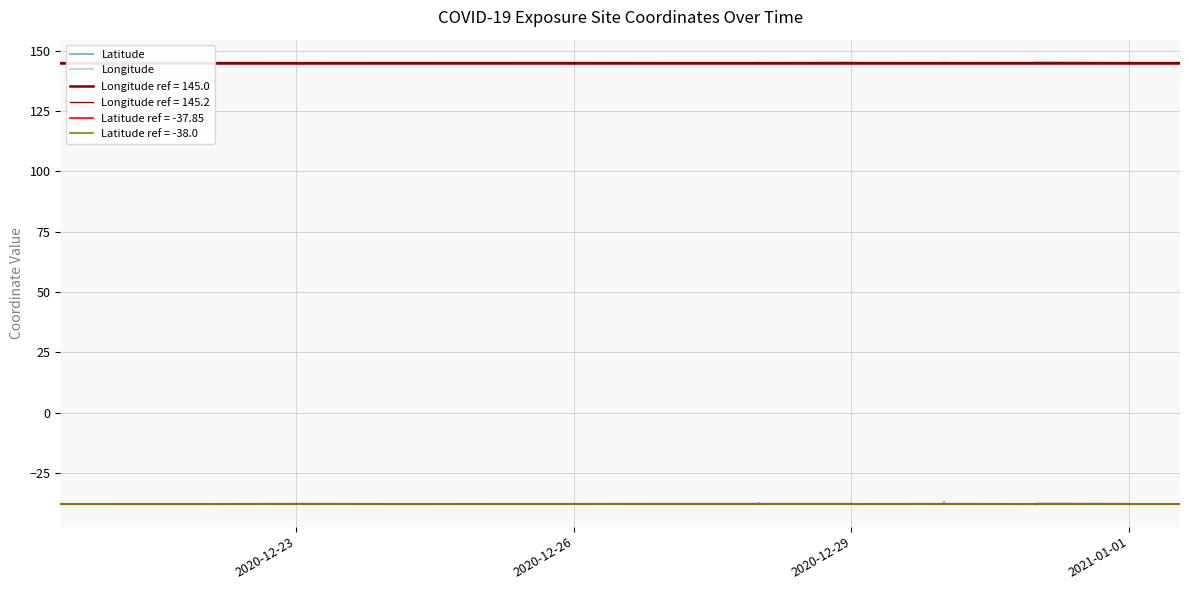

True or false: Latitude has more than 0 points higher than both neighbors.

True